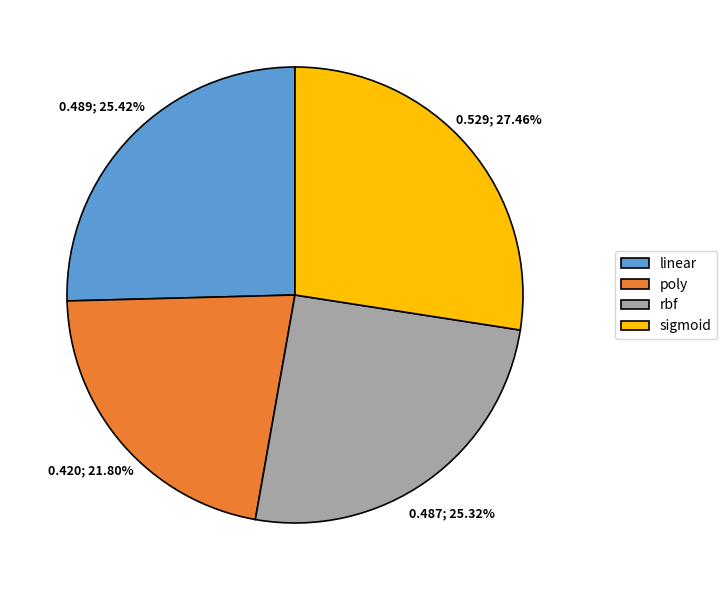

Is it true that poly is 22% of the pie?

True